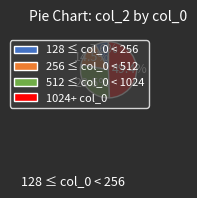

What is the smallest slice in the pie chart?

128 ≤ col_0 < 256